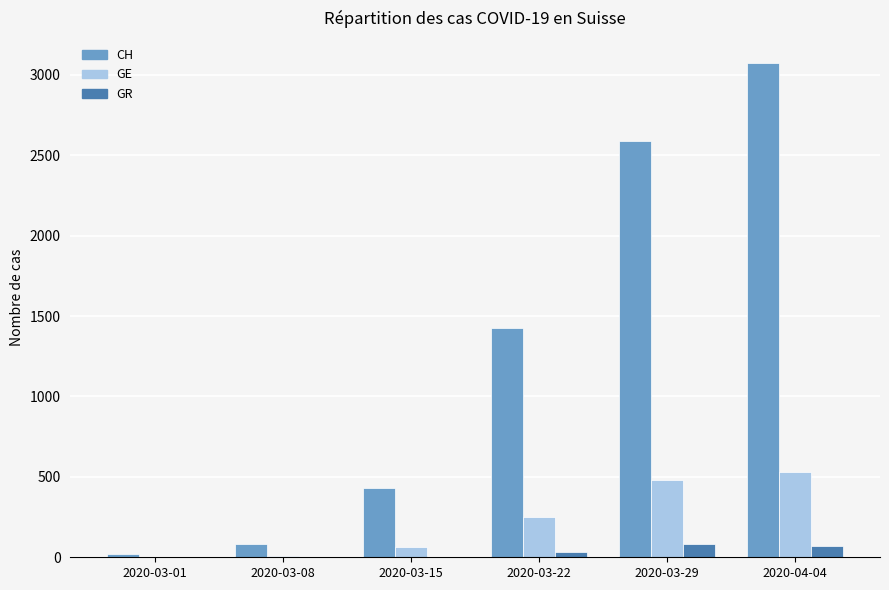

Where is CH nearest to the value 1547?

2020-03-22